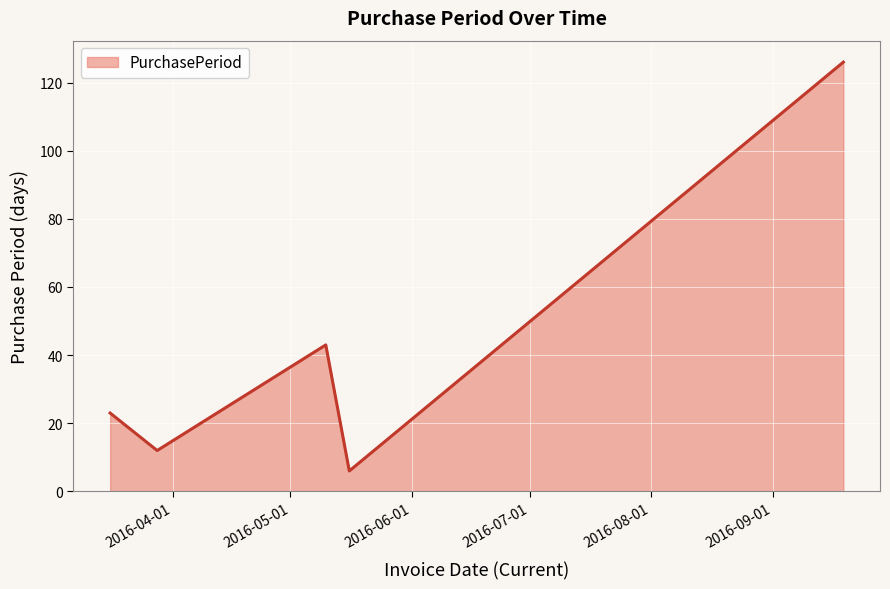

What is the average value?

42